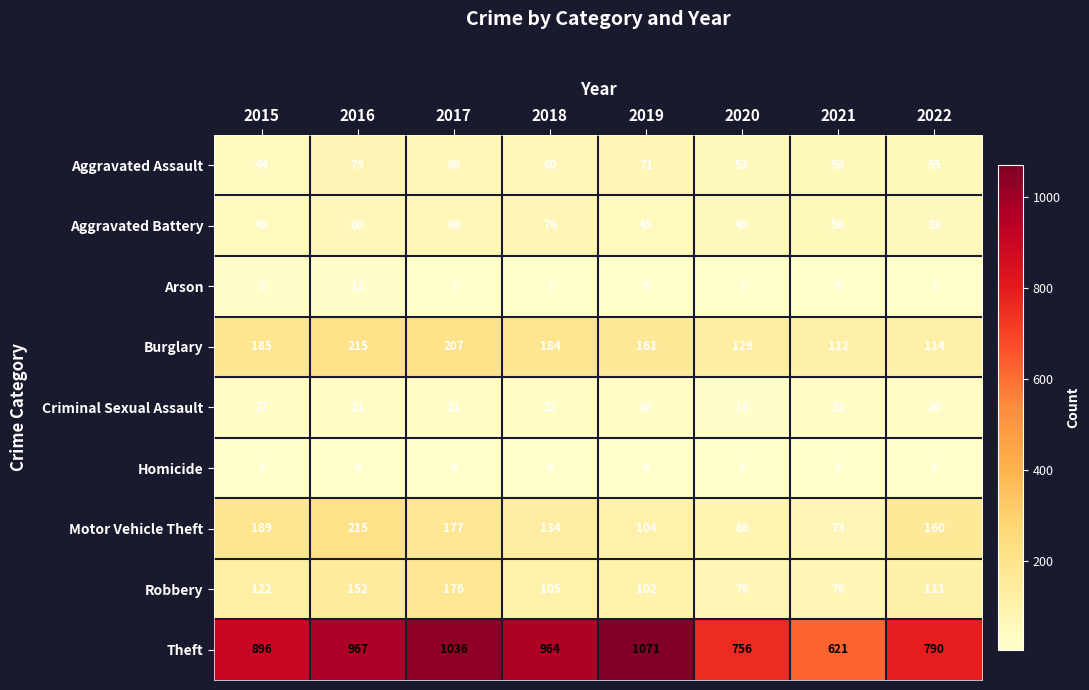

What is the sum of all Homicide values?

36